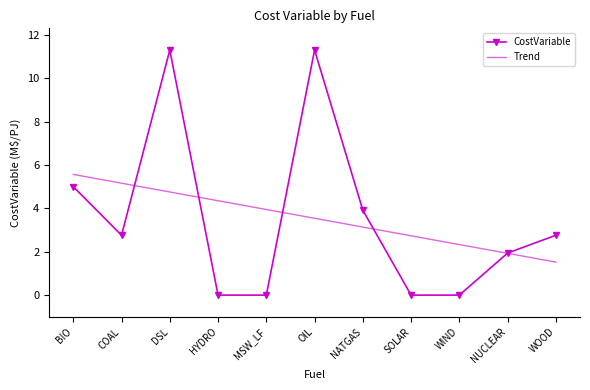

Reading left to right, transcribe all the data shown in this chart.

CostVariable: BIO=5.0	COAL=2.8	DSL=11.3	HYDRO=0.0	MSW_LF=0.0	OIL=11.3	NATGAS=3.9	SOLAR=0.0	WIND=0.0	NUCLEAR=1.9	WOOD=2.8
Trend: BIO=5.6	COAL=5.2	DSL=4.8	HYDRO=4.4	MSW_LF=3.9	OIL=3.5	NATGAS=3.1	SOLAR=2.7	WIND=2.3	NUCLEAR=1.9	WOOD=1.5